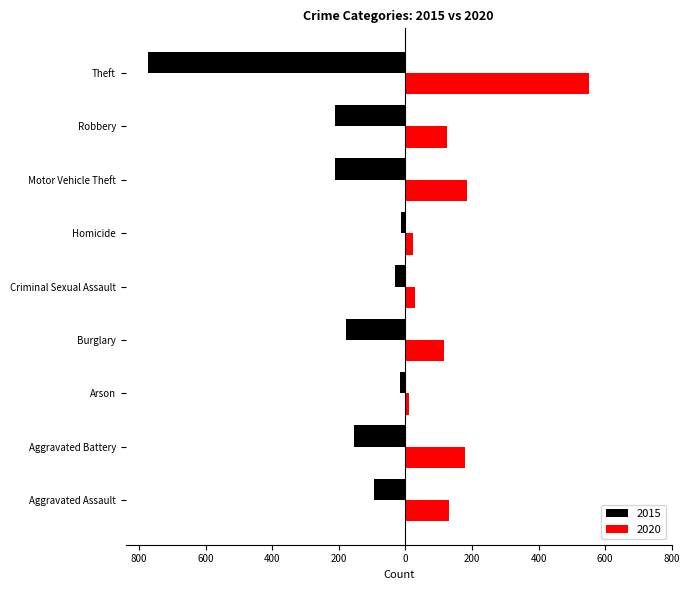

What position from the right is Theft?

1